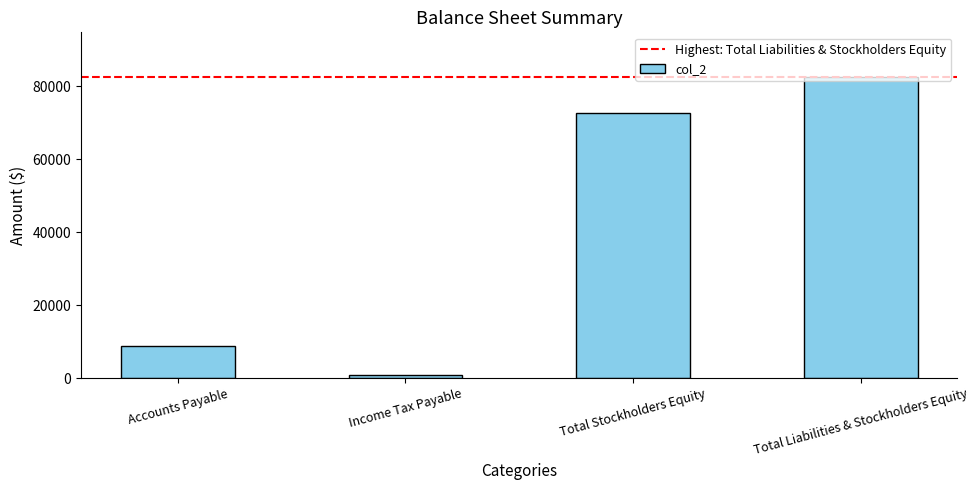

What is the smallest value displayed?

795